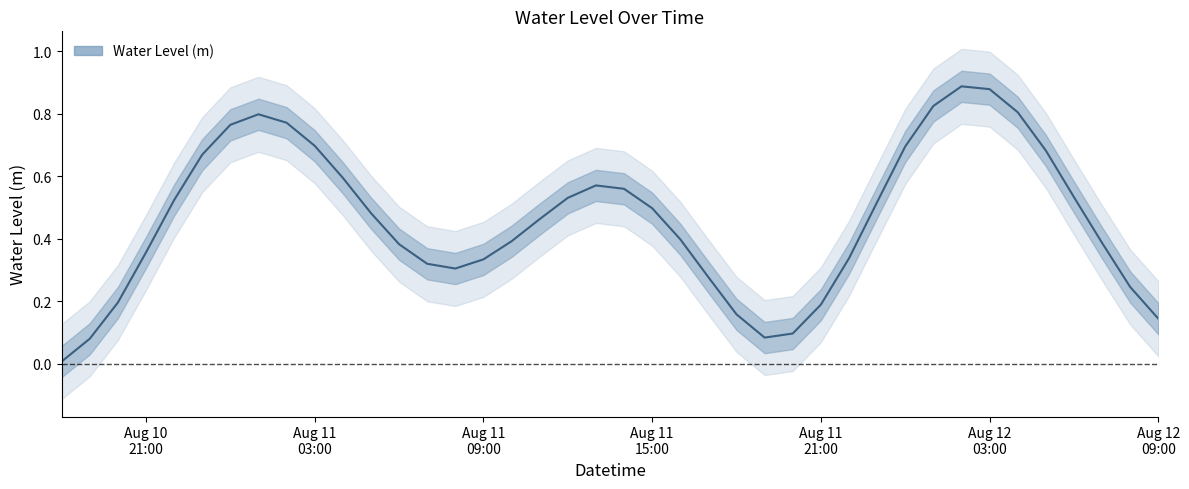

What is the label of the 6th point from the left?

Aug 12
03:00